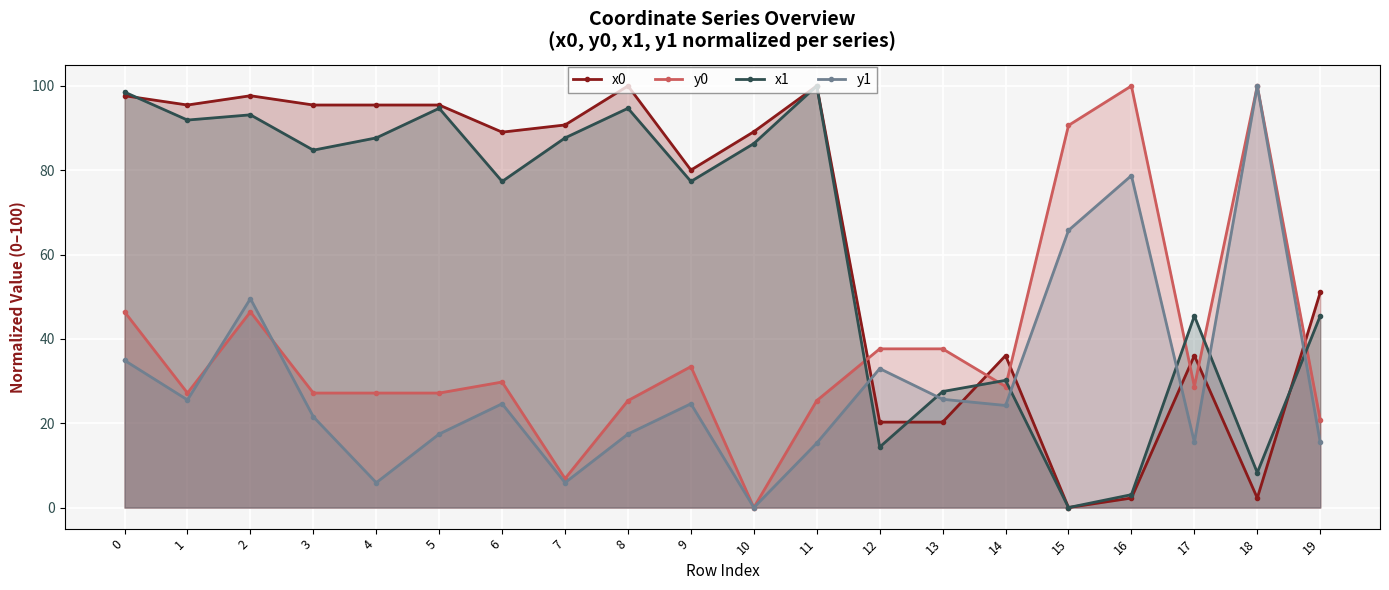

What are all the series names shown in the legend?

x0, y0, x1, y1